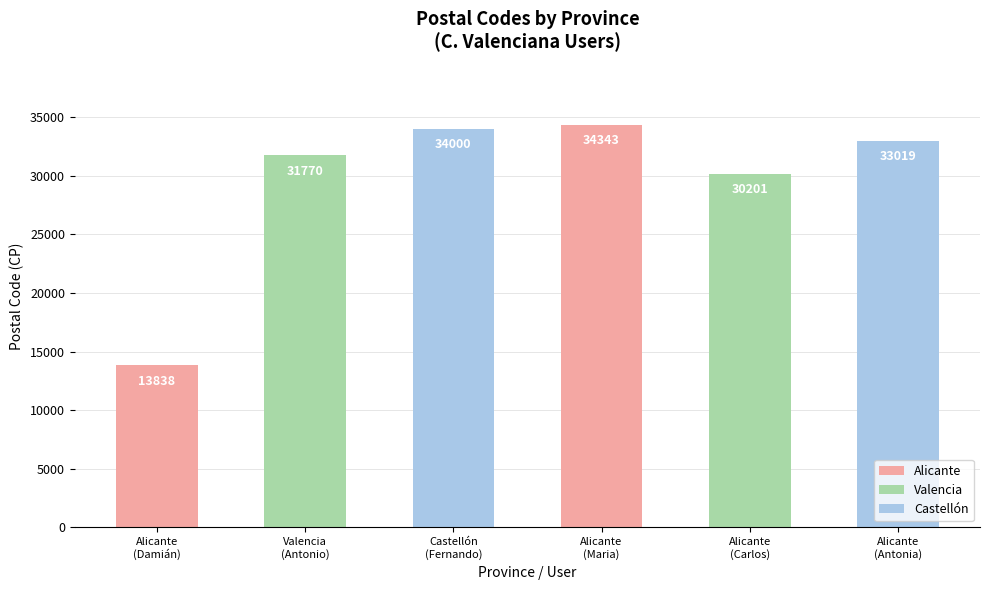

Rank the categories by value from lowest to highest.

Alicante
(Damián), Alicante
(Carlos), Valencia
(Antonio), Alicante
(Antonia), Castellón
(Fernando), Alicante
(Maria)